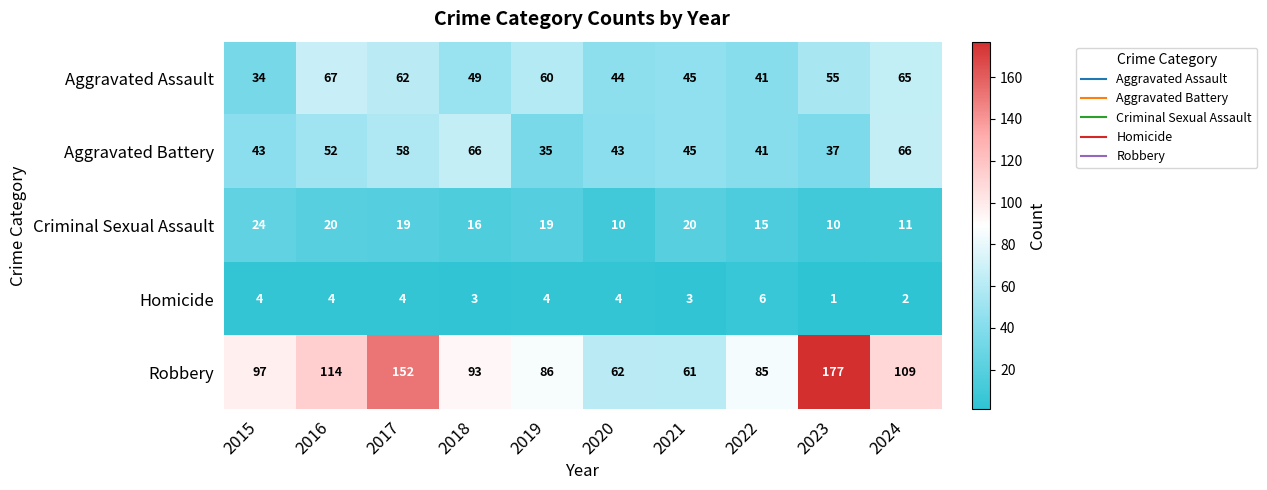

At how many categories does at least one series exceed 1?

10